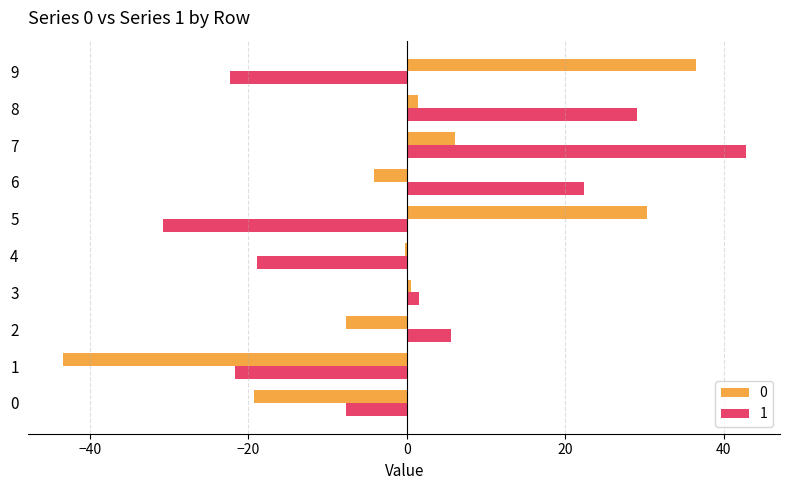

What is the total value across all series at 1?

-65.2